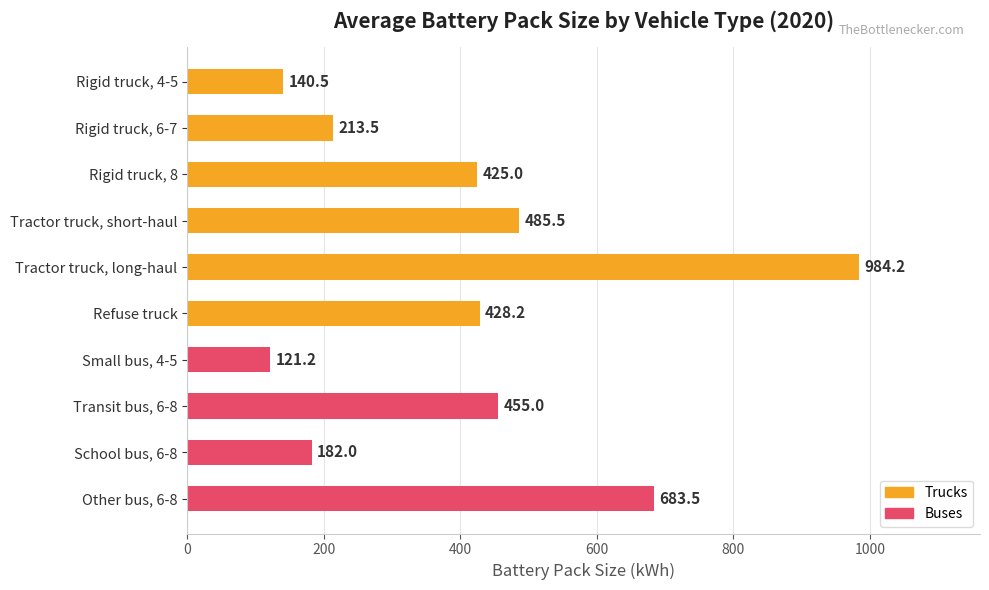

List the labels in order of value, smallest first.

Small bus, 4-5, Rigid truck, 4-5, School bus, 6-8, Rigid truck, 6-7, Rigid truck, 8, Refuse truck, Transit bus, 6-8, Tractor truck, short-haul, Other bus, 6-8, Tractor truck, long-haul